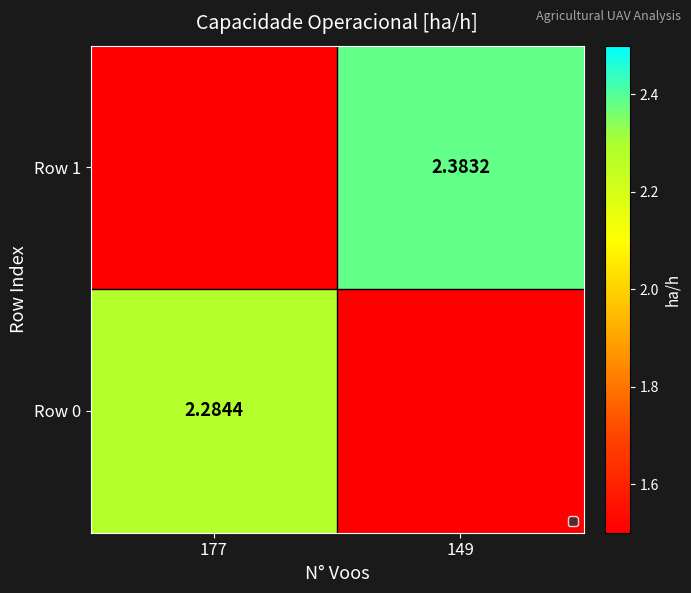

What is the lowest value of the Row 1 series?

1.5